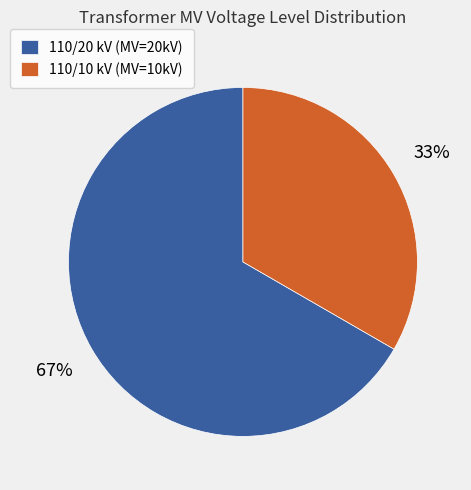

What percentage is the 110/10 kV (MV=10kV) slice, to the nearest percent?

33%